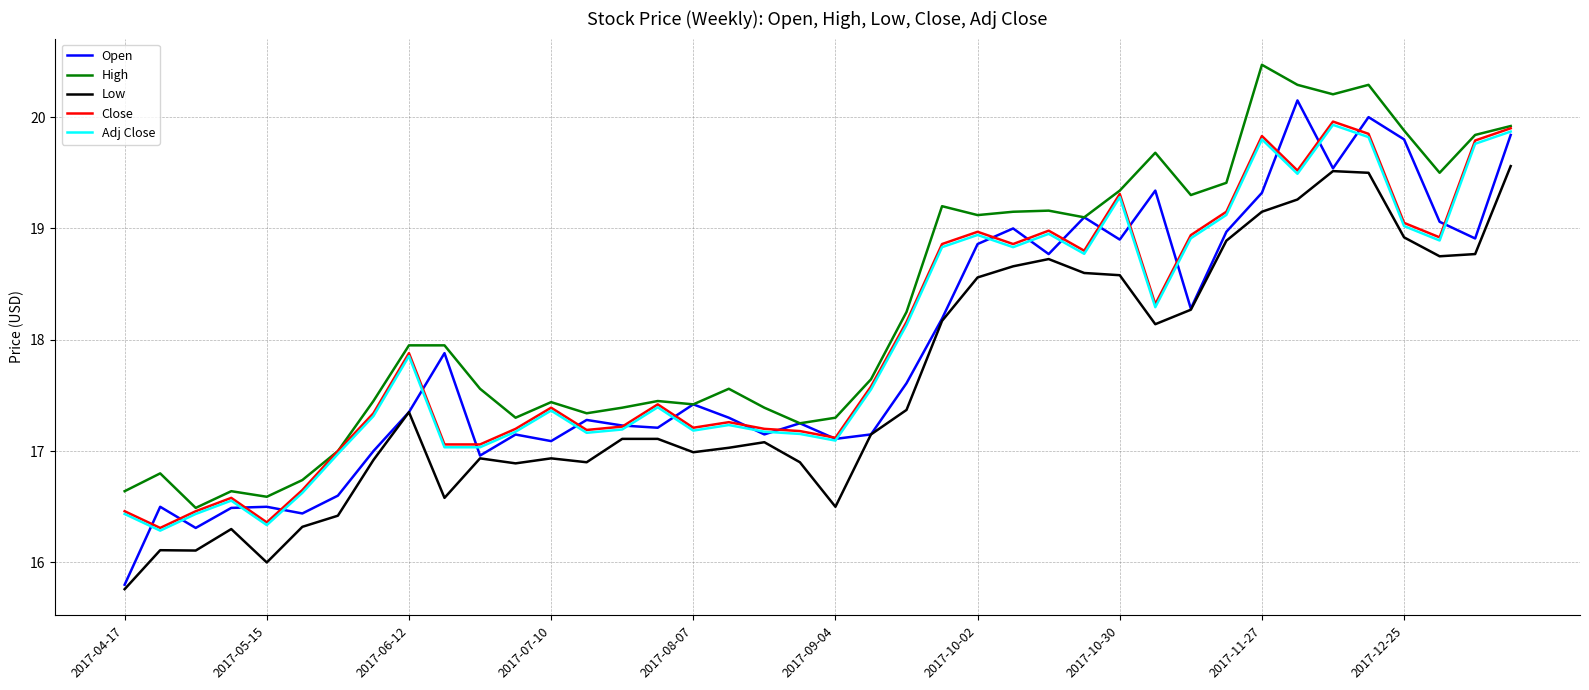

Which series has the largest total across all categories?

High